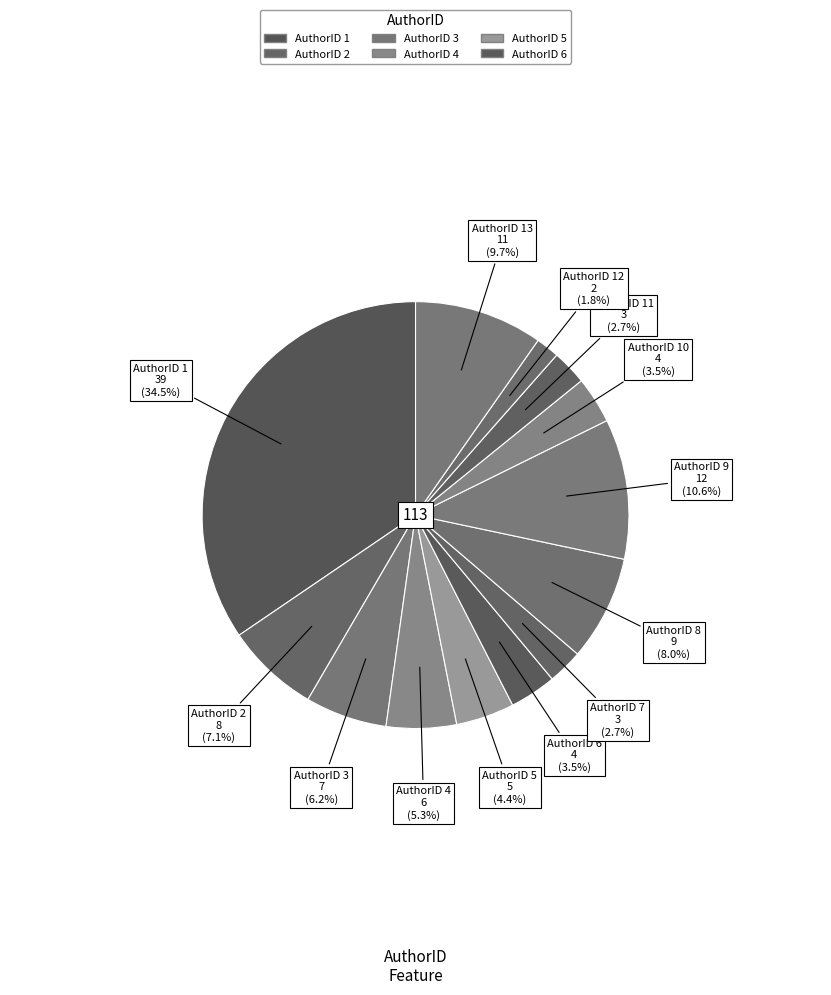

How many slices are in this pie chart?

13